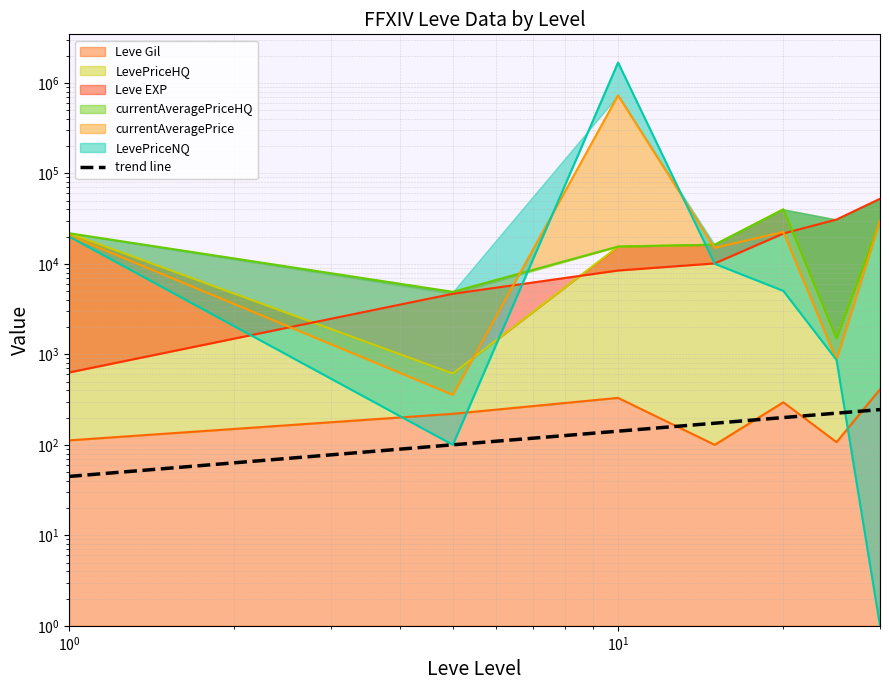

List the labels in order of LevePriceHQ value, largest first.

20, 30, 1, 15, 10, 25, 5